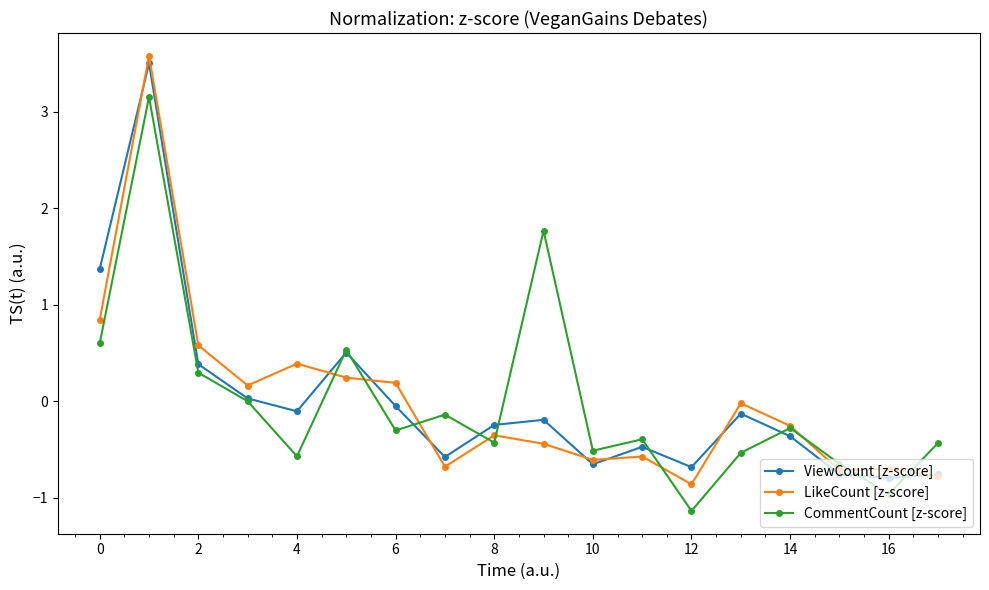

In ViewCount [z-score], how many points are lower than both neighbors (excluding endpoints)?

5